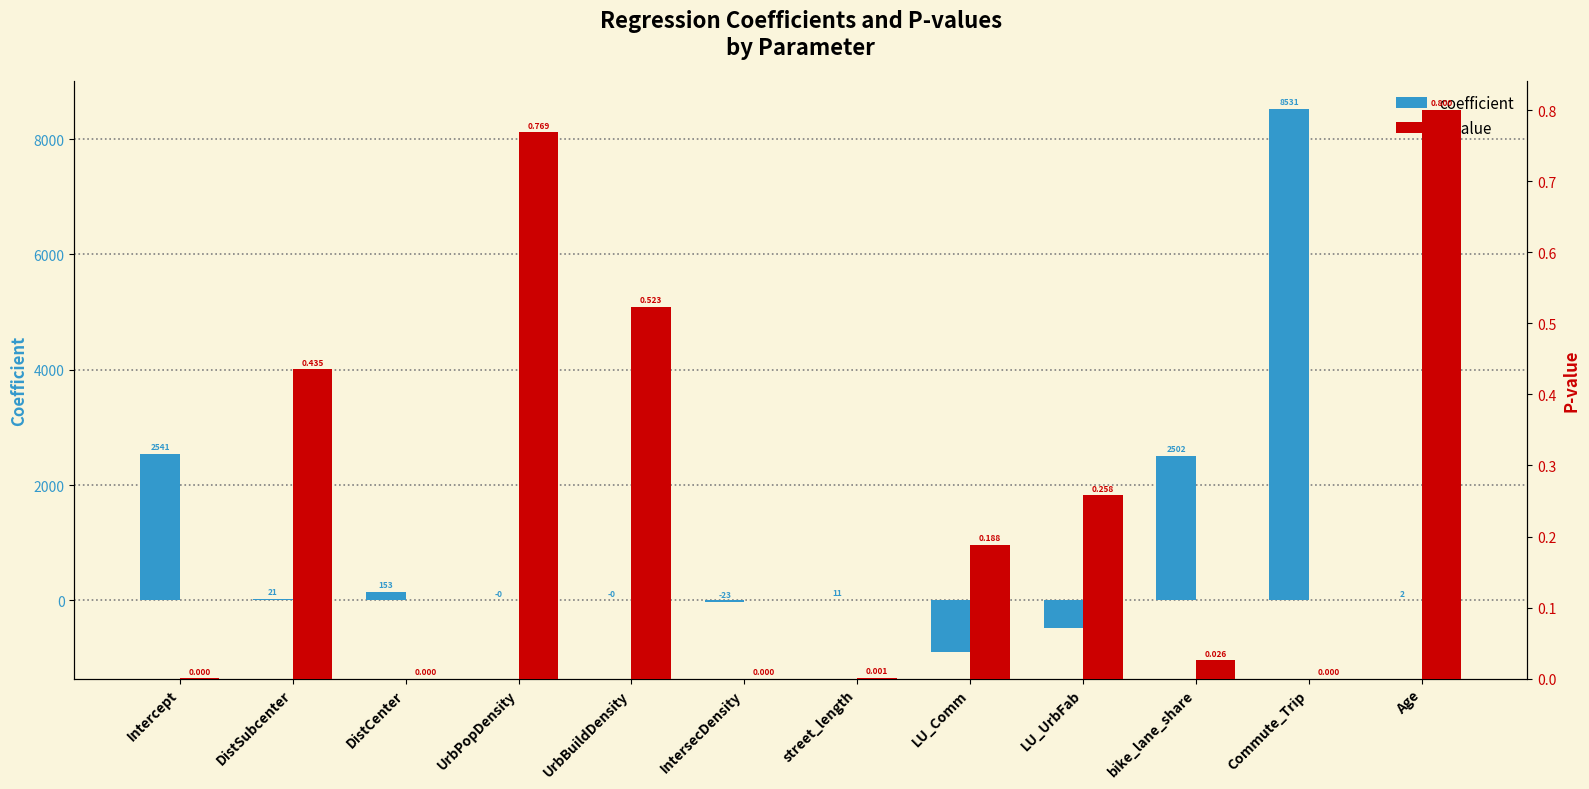

What are all the series names shown in the legend?

coefficient, p-value